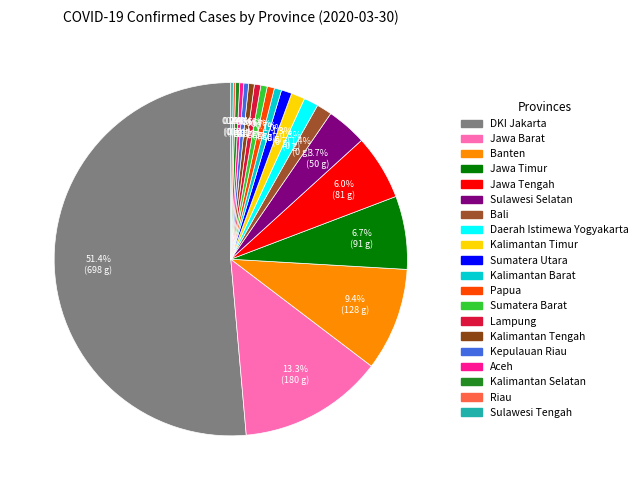

Is there any slice that represents more than half of the pie?

Yes